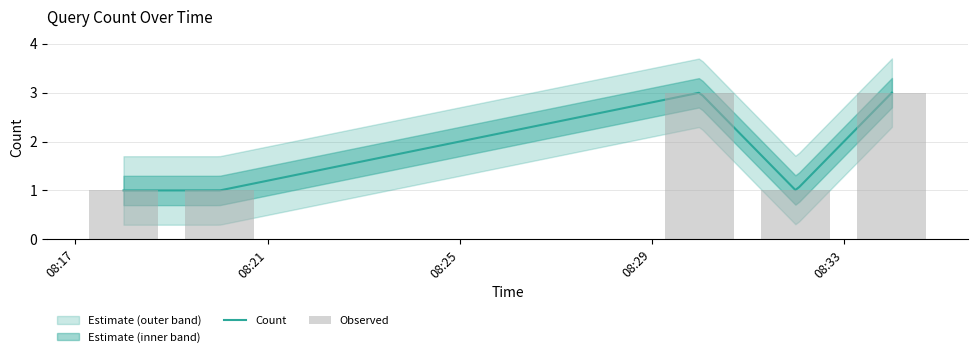

List the labels in order of value, largest first.

2019-06-26 08:30:00, 2019-06-26 08:34:00, 2019-06-26 08:18:00, 2019-06-26 08:20:00, 2019-06-26 08:32:00